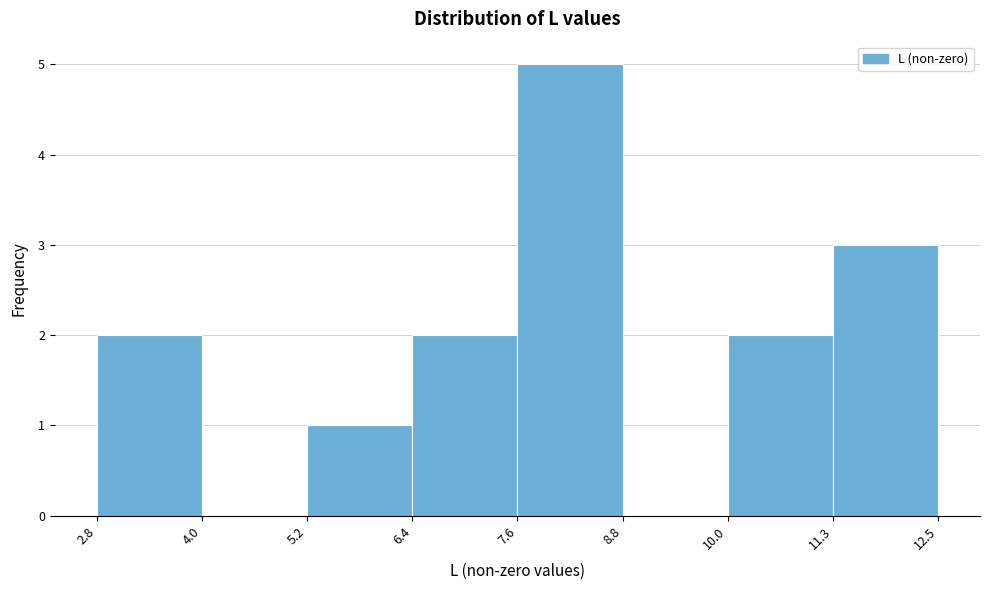

Reading left to right, list every bar in this chart as the range it spans on the x-axis followed by its height. The values are not printed on the chart, so give them approximately, as read against the axis.

2.8 to 4.0: 2
4.0 to 5.2: 0
5.2 to 6.4: 1
6.4 to 7.6: 2
7.6 to 8.8: 5
8.8 to 10.0: 0
10.0 to 11.3: 2
11.3 to 12.5: 3